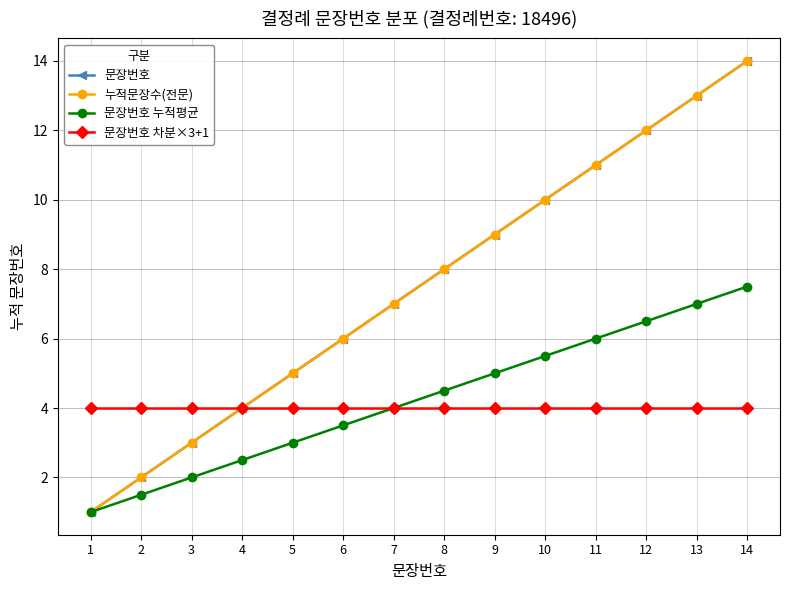

Which label corresponds to the largest value in the chart?

14